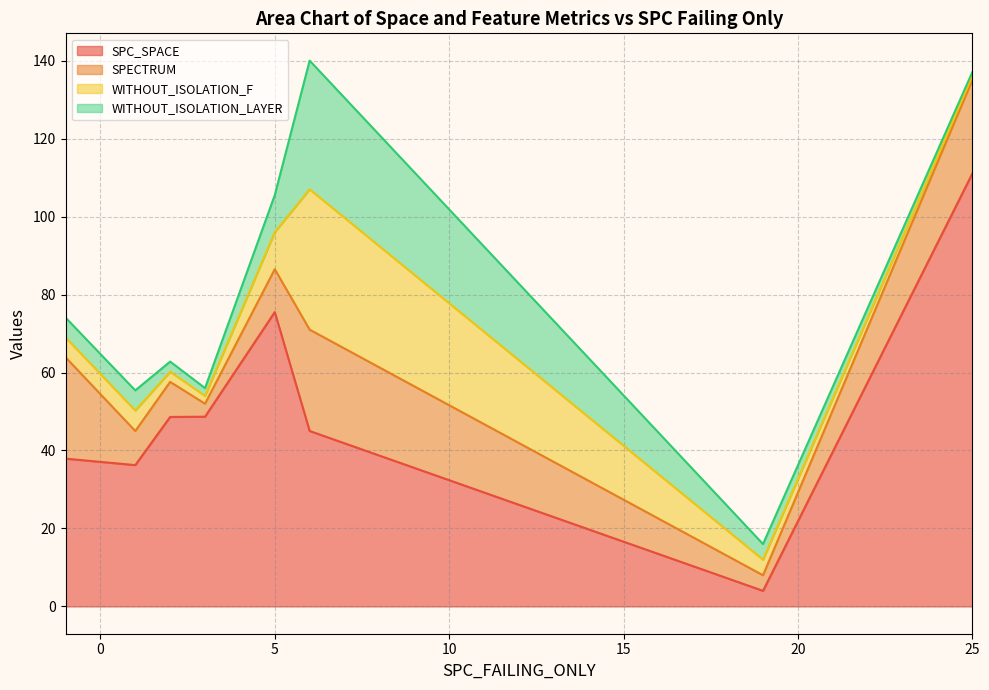

The WITHOUT_ISOLATION_LAYER series shows 1 at 10. True or false?

False